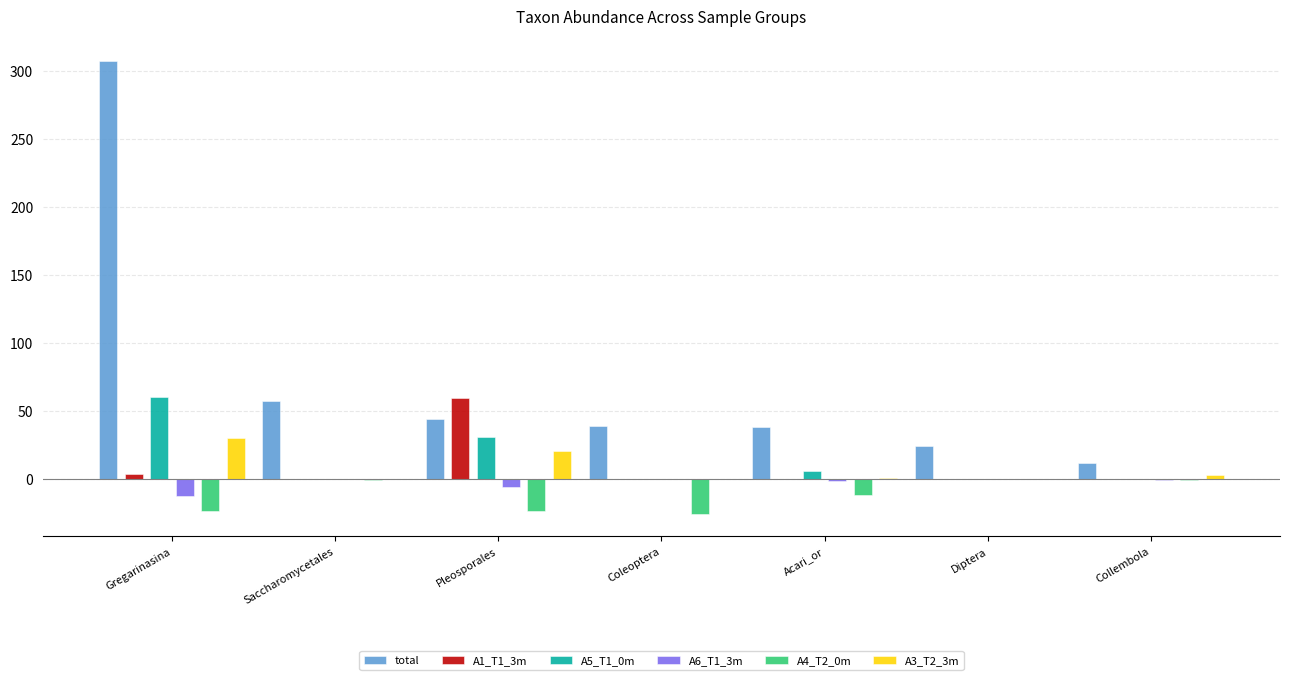

What is the greatest value displayed?

306.9